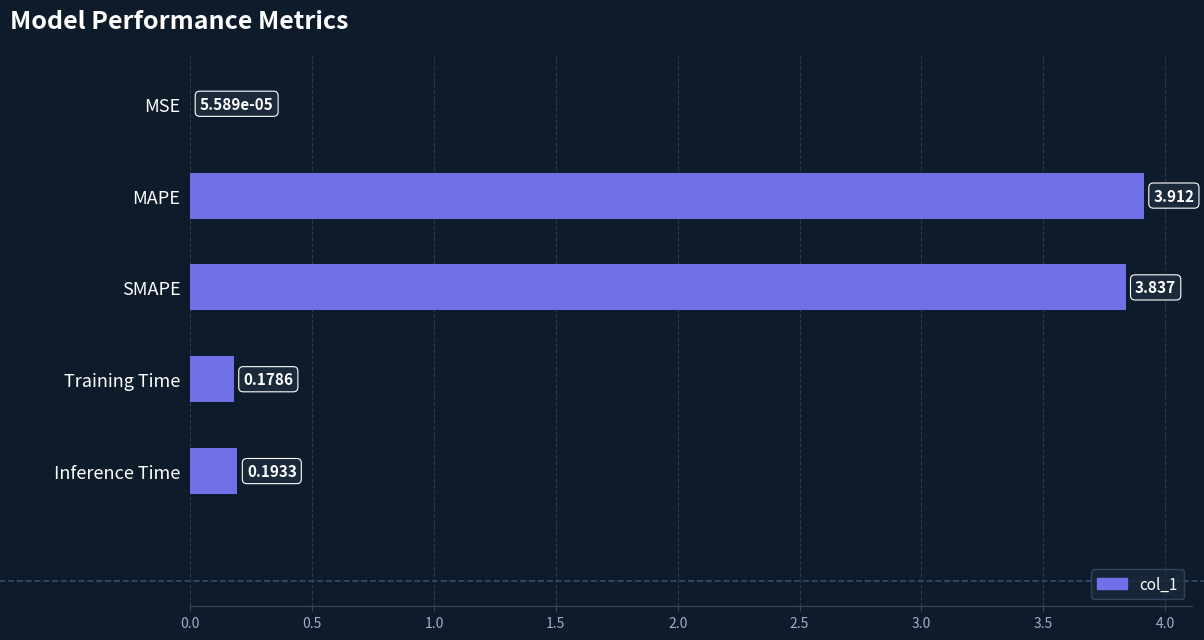

Which has a higher value, Training Time or MSE?

Training Time